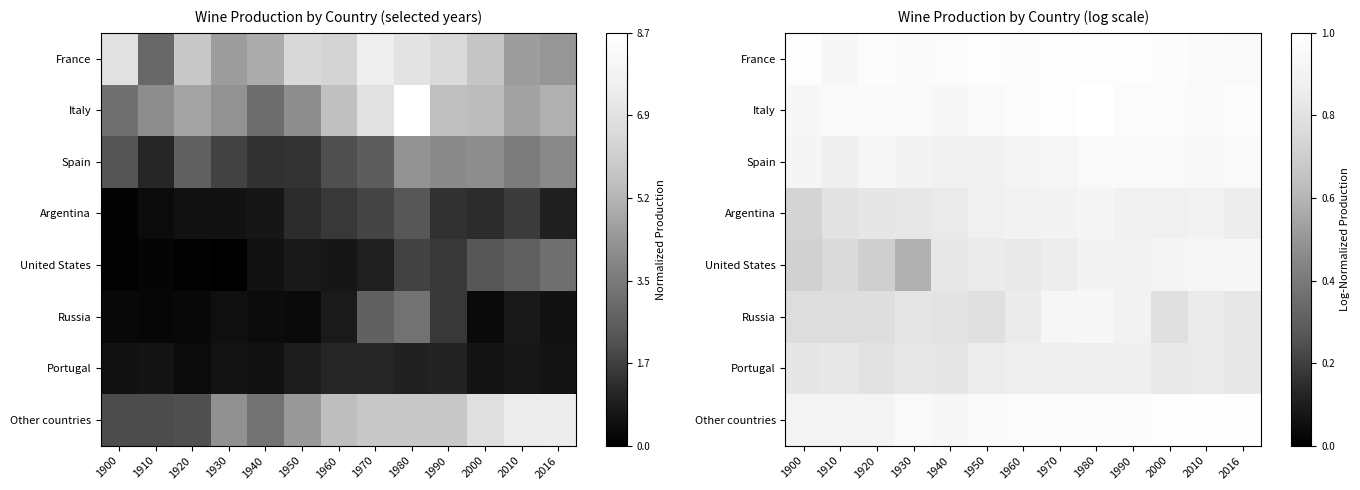

Which series changed the most between 1950 and 1970?

Russia